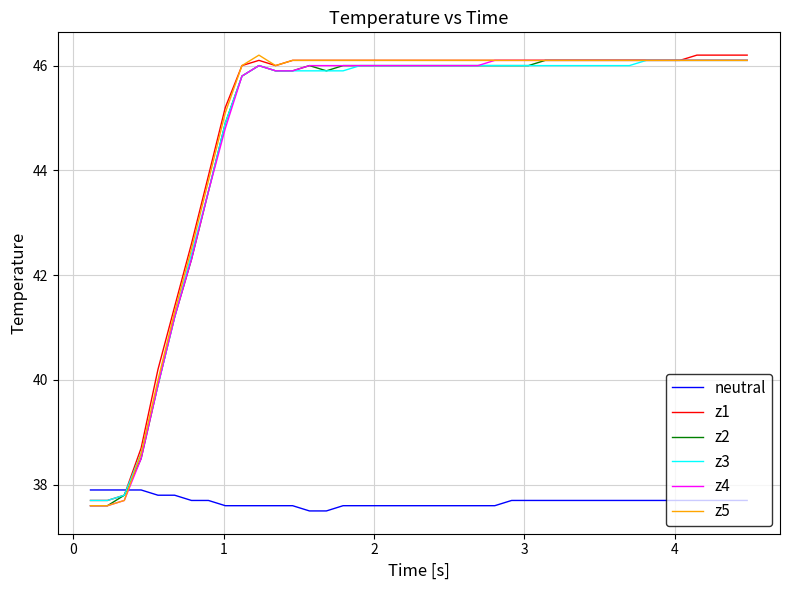

What is the maximum value shown in the chart?

46.2